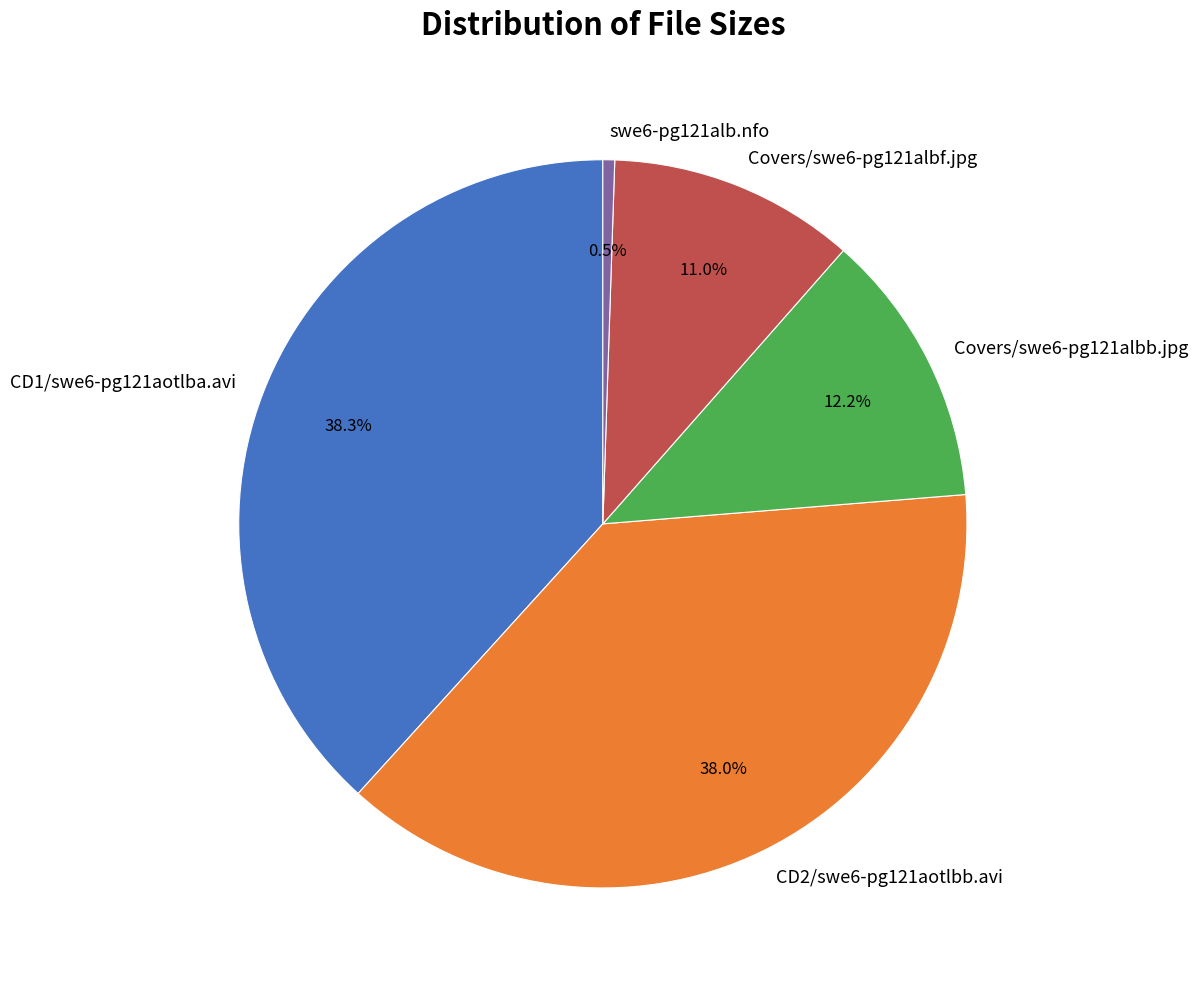

To the nearest percent, what percentage of the pie is Covers/swe6-pg121albb.jpg?

12%